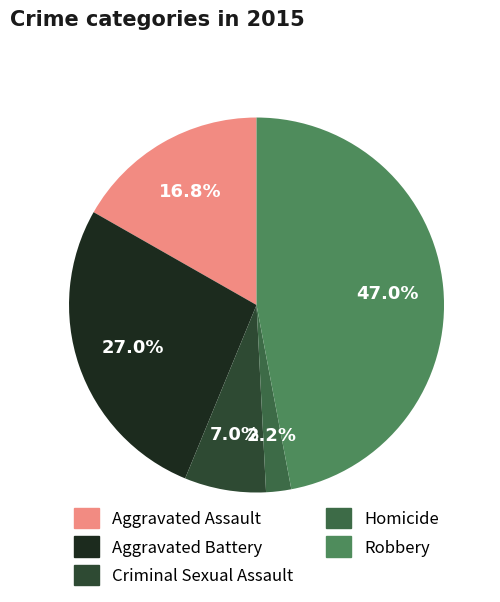

Is it true that Criminal Sexual Assault is 7% of the pie?

True